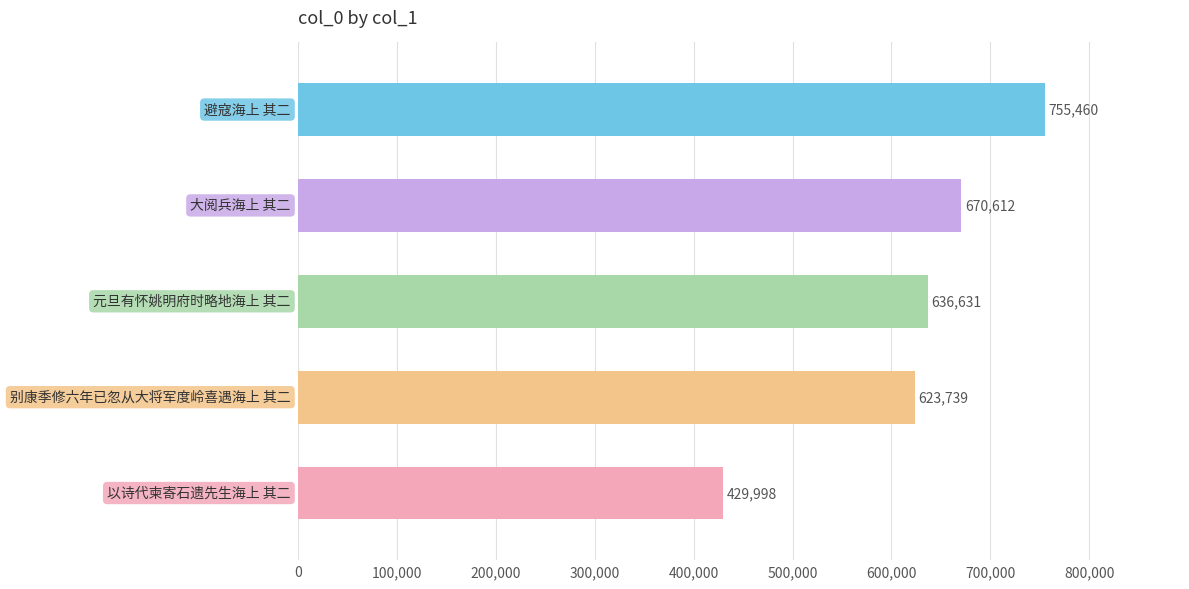

What is the value of the 5th bar from the top?

429998